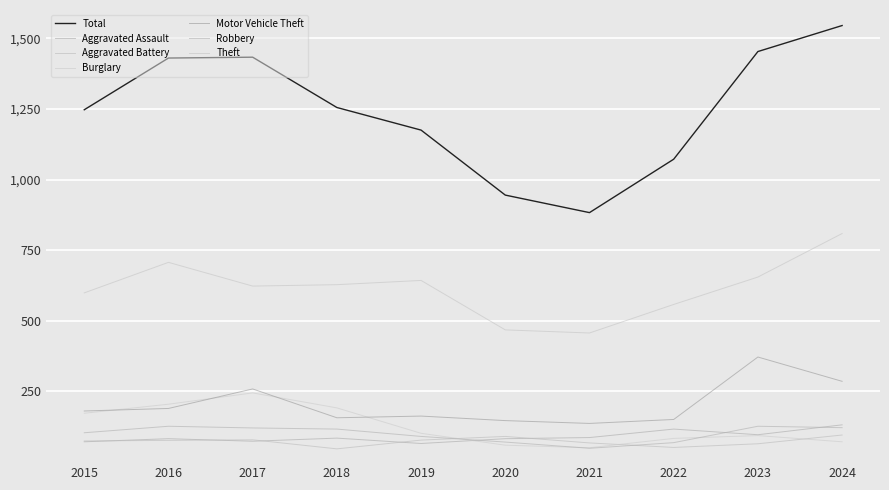

What is the value of the Aggravated Assault point at the 9th from the left?

97